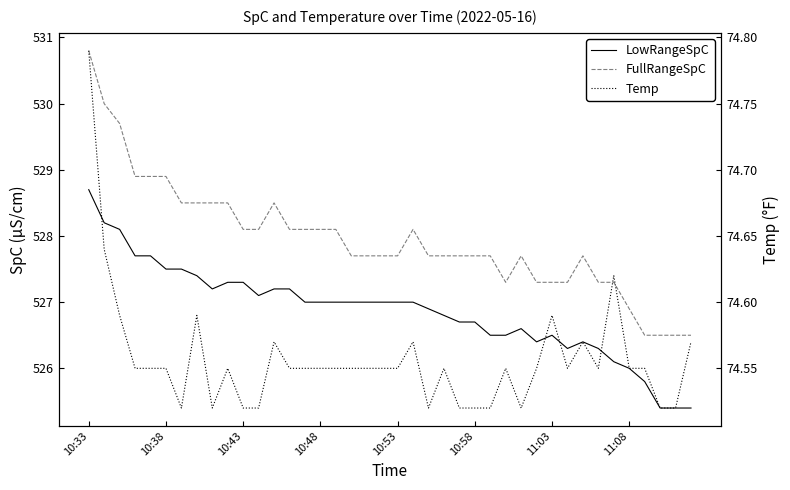

What value does the FullRangeSpC series have at 19?

527.7